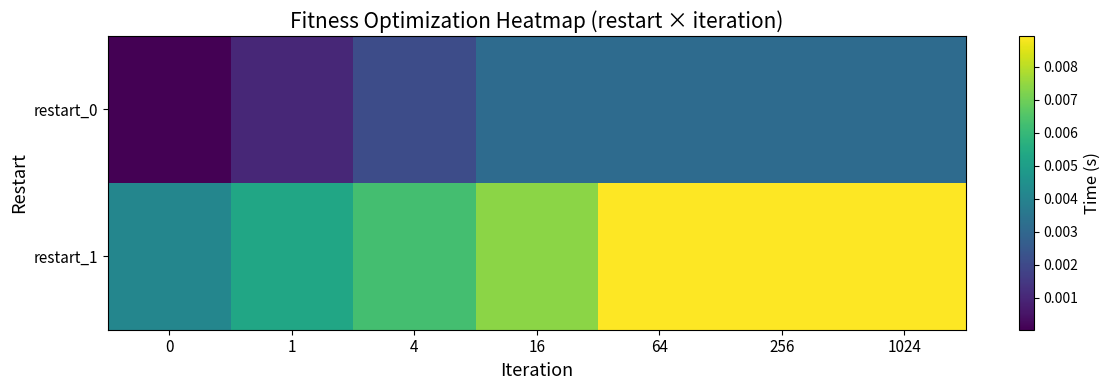

Which series has the largest total across all categories?

restart_1